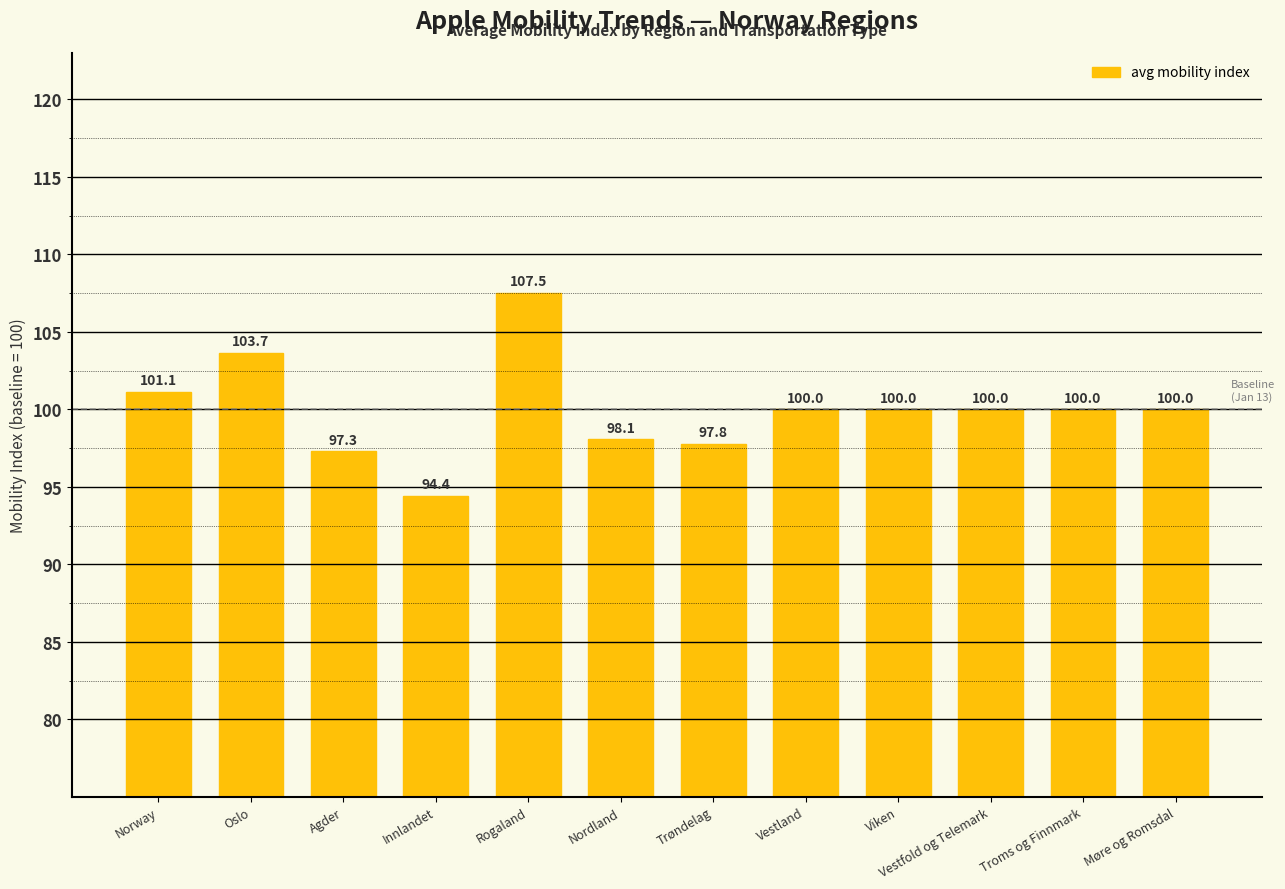

What is the ratio of the value at Vestland to the value at Viken?

1.0